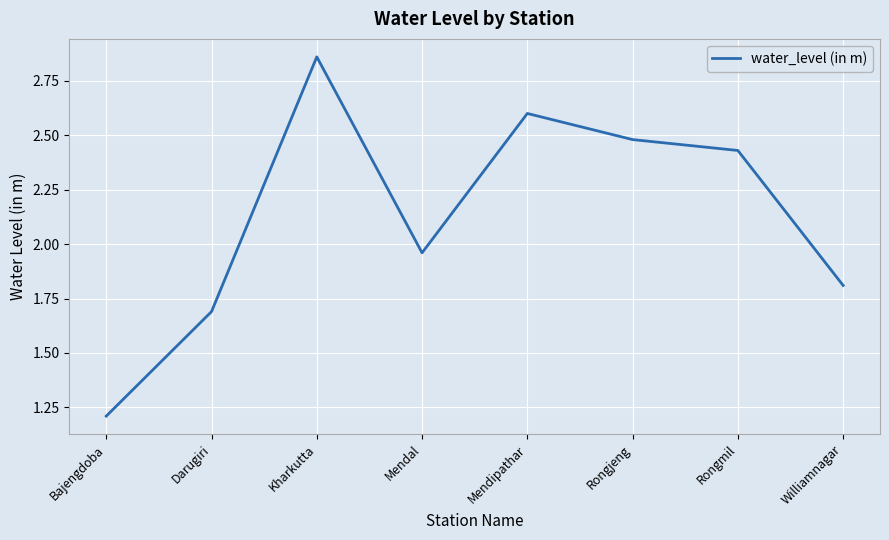

List the labels in order of value, largest first.

Kharkutta, Mendipathar, Rongjeng, Rongmil, Mendal, Williamnagar, Darugiri, Bajengdoba